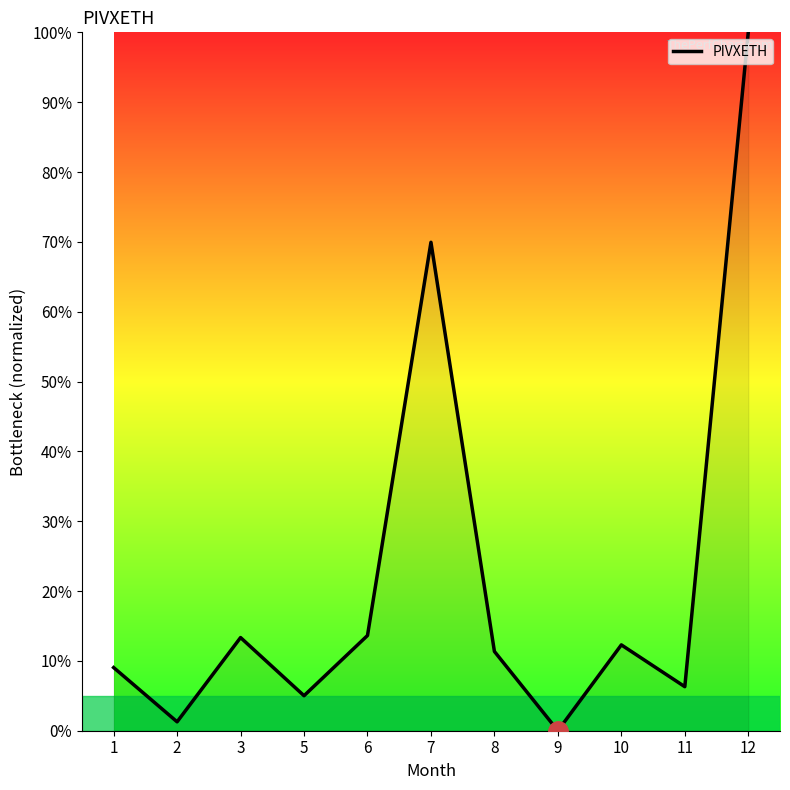

Which label corresponds to the smallest value in the chart?

9